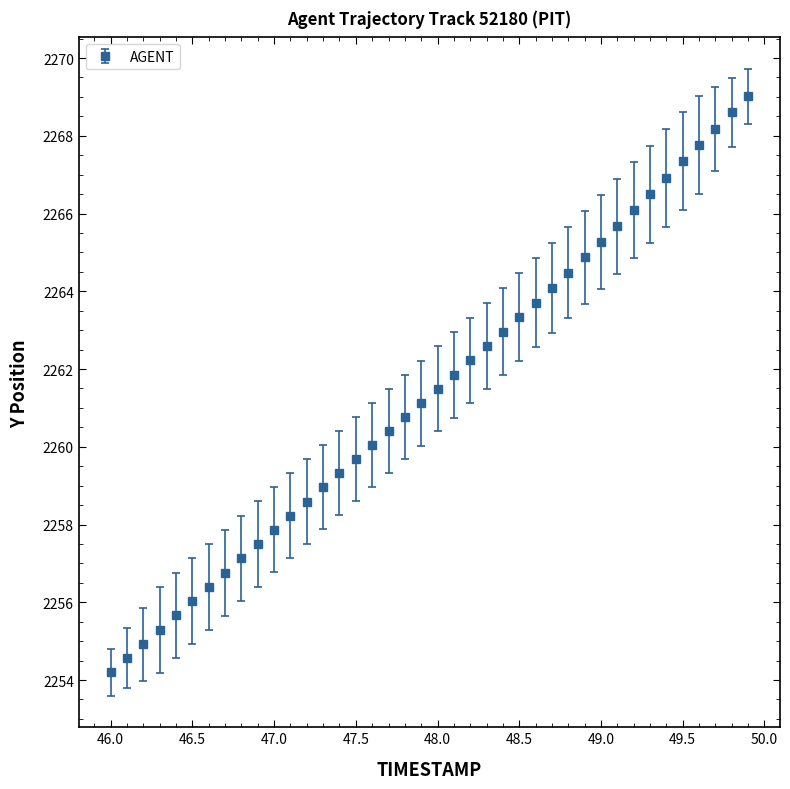

What is the minimum value shown in the chart?

2254.2